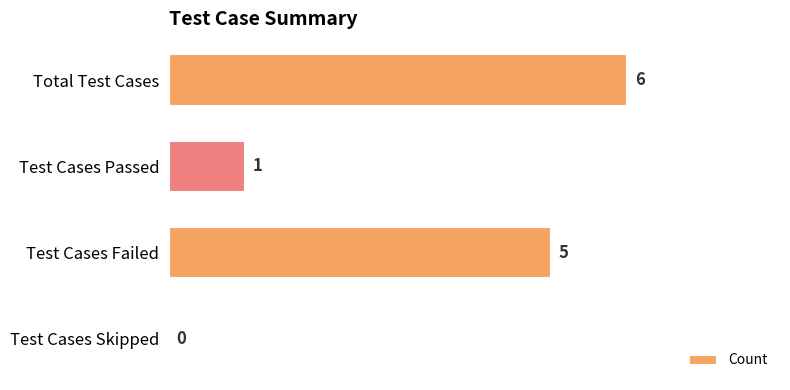

Are the bars grouped side by side (vs. stacked)?

No